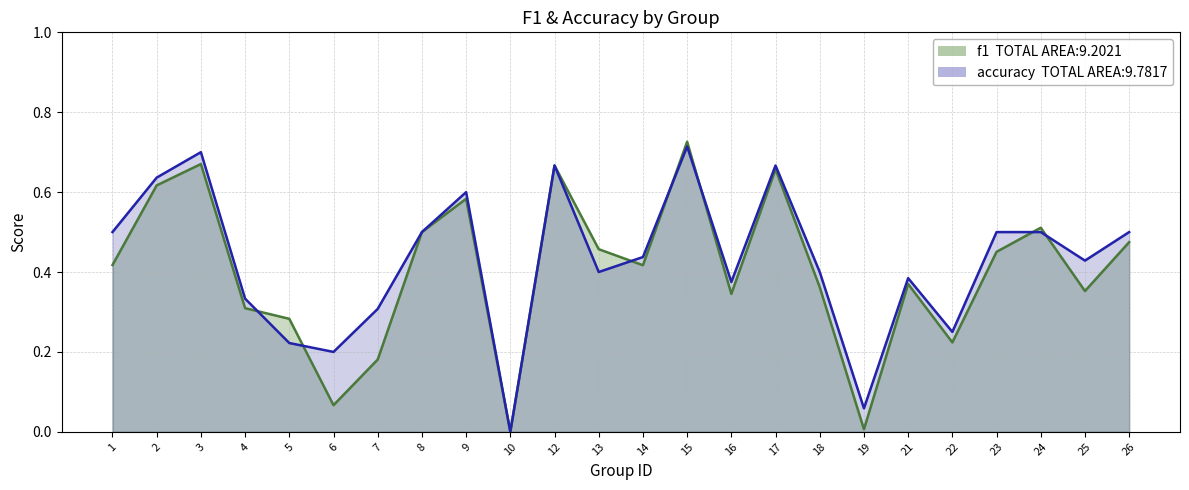

What is the greatest value displayed?

0.7